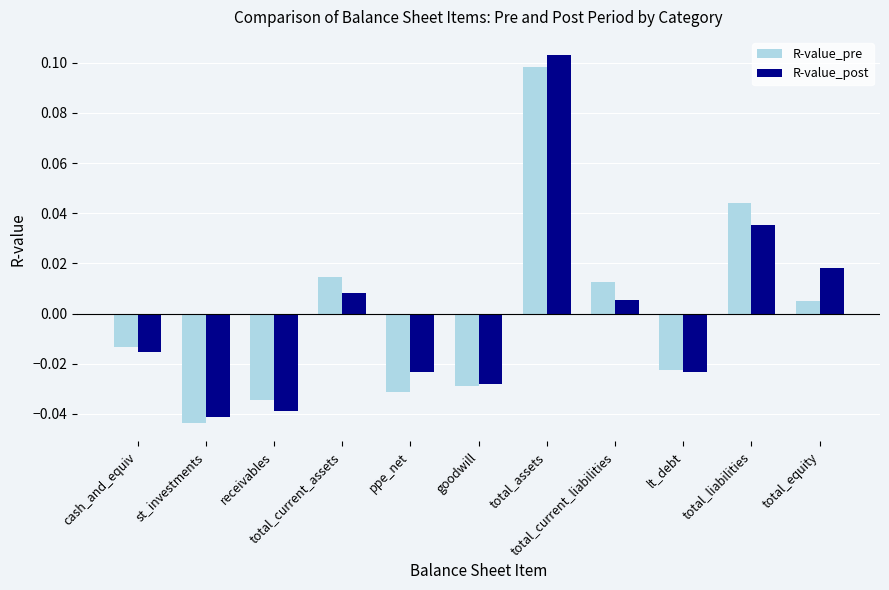

List the labels in order of R-value_pre value, largest first.

total_assets, total_liabilities, total_current_assets, total_current_liabilities, total_equity, cash_and_equiv, lt_debt, goodwill, ppe_net, receivables, st_investments